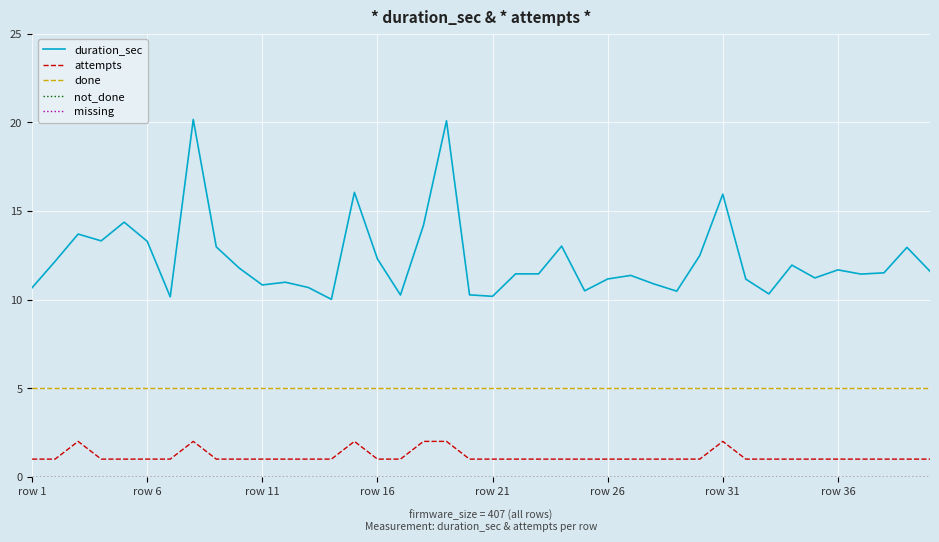

Which series has the widest spread of values?

duration_sec